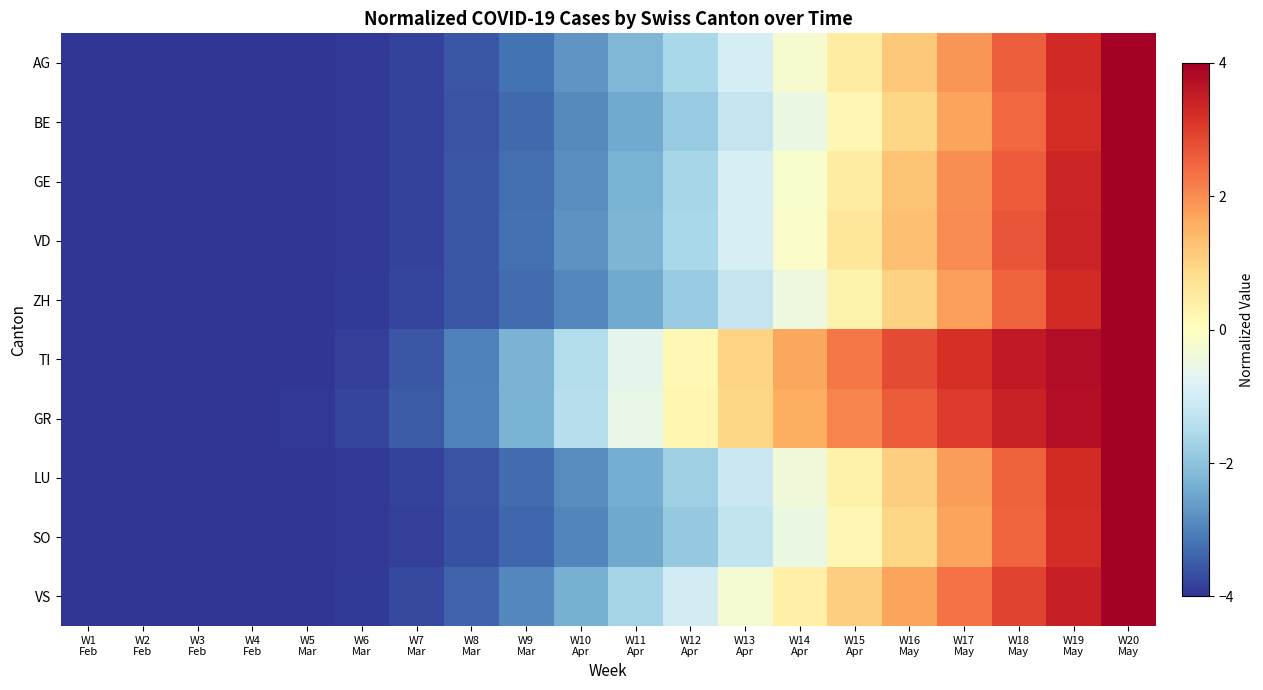

Reading left to right, extract all data points from this chart.

AG: W1
Feb=-4.0	W2
Feb=-4.0	W3
Feb=-4.0	W4
Feb=-4.0	W5
Mar=-4.0	W6
Mar=-4.0	W7
Mar=-3.8	W8
Mar=-3.6	W9
Mar=-3.2	W10
Apr=-2.7	W11
Apr=-2.2	W12
Apr=-1.6	W13
Apr=-0.9	W14
Apr=-0.2	W15
Apr=0.5	W16
May=1.2	W17
May=1.9	W18
May=2.6	W19
May=3.3	W20
May=4.0
BE: W1
Feb=-4.0	W2
Feb=-4.0	W3
Feb=-4.0	W4
Feb=-4.0	W5
Mar=-4.0	W6
Mar=-3.9	W7
Mar=-3.8	W8
Mar=-3.6	W9
Mar=-3.3	W10
Apr=-2.9	W11
Apr=-2.4	W12
Apr=-1.9	W13
Apr=-1.2	W14
Apr=-0.5	W15
Apr=0.2	W16
May=0.9	W17
May=1.7	W18
May=2.5	W19
May=3.2	W20
May=4.0
GE: W1
Feb=-4.0	W2
Feb=-4.0	W3
Feb=-4.0	W4
Feb=-4.0	W5
Mar=-4.0	W6
Mar=-3.9	W7
Mar=-3.8	W8
Mar=-3.6	W9
Mar=-3.3	W10
Apr=-2.8	W11
Apr=-2.3	W12
Apr=-1.7	W13
Apr=-0.9	W14
Apr=-0.2	W15
Apr=0.5	W16
May=1.2	W17
May=2.0	W18
May=2.6	W19
May=3.4	W20
May=4.0
VD: W1
Feb=-4.0	W2
Feb=-4.0	W3
Feb=-4.0	W4
Feb=-4.0	W5
Mar=-4.0	W6
Mar=-3.9	W7
Mar=-3.8	W8
Mar=-3.6	W9
Mar=-3.2	W10
Apr=-2.8	W11
Apr=-2.2	W12
Apr=-1.6	W13
Apr=-0.9	W14
Apr=-0.2	W15
Apr=0.6	W16
May=1.3	W17
May=2.0	W18
May=2.7	W19
May=3.4	W20
May=4.0
ZH: W1
Feb=-4.0	W2
Feb=-4.0	W3
Feb=-4.0	W4
Feb=-4.0	W5
Mar=-4.0	W6
Mar=-3.9	W7
Mar=-3.8	W8
Mar=-3.6	W9
Mar=-3.3	W10
Apr=-2.9	W11
Apr=-2.4	W12
Apr=-1.9	W13
Apr=-1.2	W14
Apr=-0.5	W15
Apr=0.3	W16
May=1.0	W17
May=1.8	W18
May=2.5	W19
May=3.3	W20
May=4.0
TI: W1
Feb=-4.0	W2
Feb=-4.0	W3
Feb=-4.0	W4
Feb=-4.0	W5
Mar=-4.0	W6
Mar=-3.9	W7
Mar=-3.6	W8
Mar=-3.0	W9
Mar=-2.3	W10
Apr=-1.4	W11
Apr=-0.6	W12
Apr=0.2	W13
Apr=1.0	W14
Apr=1.7	W15
Apr=2.3	W16
May=2.8	W17
May=3.2	W18
May=3.5	W19
May=3.8	W20
May=4.0
GR: W1
Feb=-4.0	W2
Feb=-4.0	W3
Feb=-4.0	W4
Feb=-4.0	W5
Mar=-4.0	W6
Mar=-3.8	W7
Mar=-3.5	W8
Mar=-3.0	W9
Mar=-2.3	W10
Apr=-1.4	W11
Apr=-0.6	W12
Apr=0.2	W13
Apr=0.9	W14
Apr=1.6	W15
Apr=2.1	W16
May=2.6	W17
May=3.0	W18
May=3.4	W19
May=3.7	W20
May=4.0
LU: W1
Feb=-4.0	W2
Feb=-4.0	W3
Feb=-4.0	W4
Feb=-4.0	W5
Mar=-4.0	W6
Mar=-4.0	W7
Mar=-3.8	W8
Mar=-3.6	W9
Mar=-3.3	W10
Apr=-2.9	W11
Apr=-2.4	W12
Apr=-1.8	W13
Apr=-1.1	W14
Apr=-0.4	W15
Apr=0.3	W16
May=1.1	W17
May=1.8	W18
May=2.5	W19
May=3.3	W20
May=4.0
SO: W1
Feb=-4.0	W2
Feb=-4.0	W3
Feb=-4.0	W4
Feb=-4.0	W5
Mar=-4.0	W6
Mar=-4.0	W7
Mar=-3.8	W8
Mar=-3.6	W9
Mar=-3.3	W10
Apr=-2.9	W11
Apr=-2.4	W12
Apr=-1.9	W13
Apr=-1.2	W14
Apr=-0.5	W15
Apr=0.2	W16
May=1.0	W17
May=1.7	W18
May=2.5	W19
May=3.2	W20
May=4.0
VS: W1
Feb=-4.0	W2
Feb=-4.0	W3
Feb=-4.0	W4
Feb=-4.0	W5
Mar=-4.0	W6
Mar=-3.9	W7
Mar=-3.7	W8
Mar=-3.4	W9
Mar=-2.9	W10
Apr=-2.3	W11
Apr=-1.7	W12
Apr=-1.0	W13
Apr=-0.3	W14
Apr=0.4	W15
Apr=1.1	W16
May=1.7	W17
May=2.3	W18
May=2.9	W19
May=3.5	W20
May=4.0